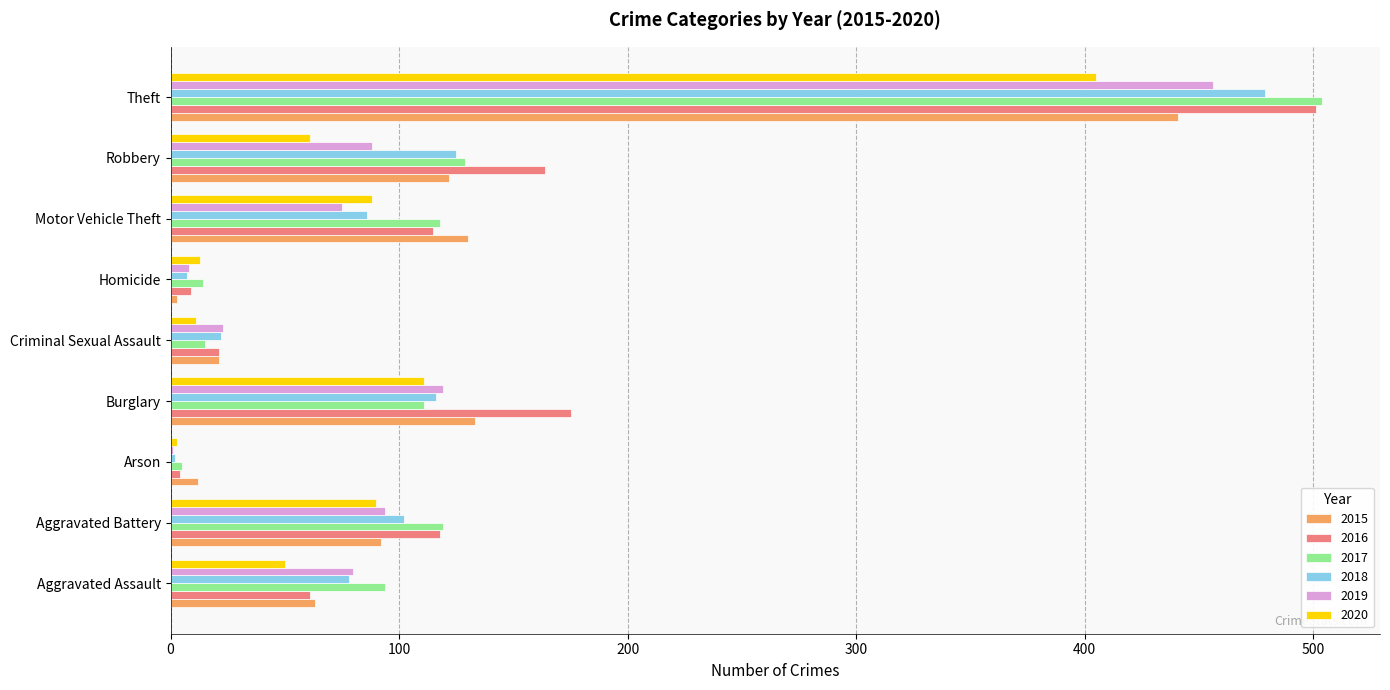

Which series changed the most between Aggravated Assault and Burglary?

2016